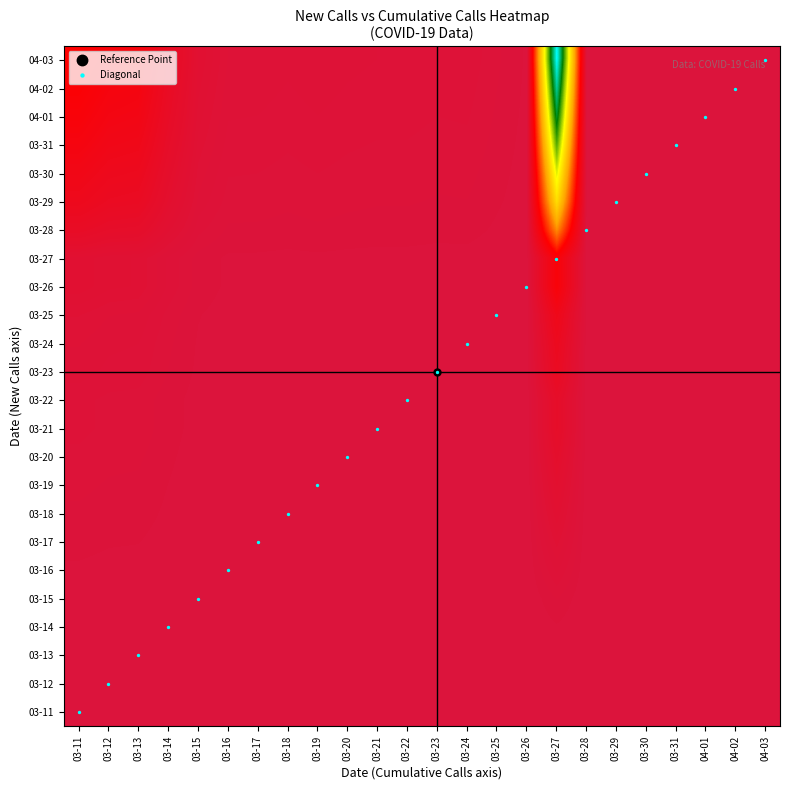

What is the greatest value displayed?

1000.0